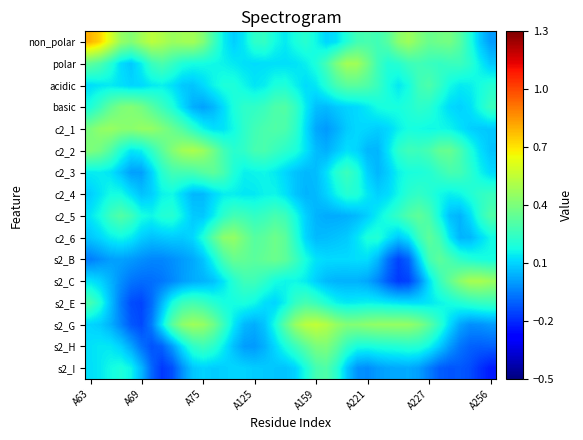

What is the maximum value shown in the chart?

0.8